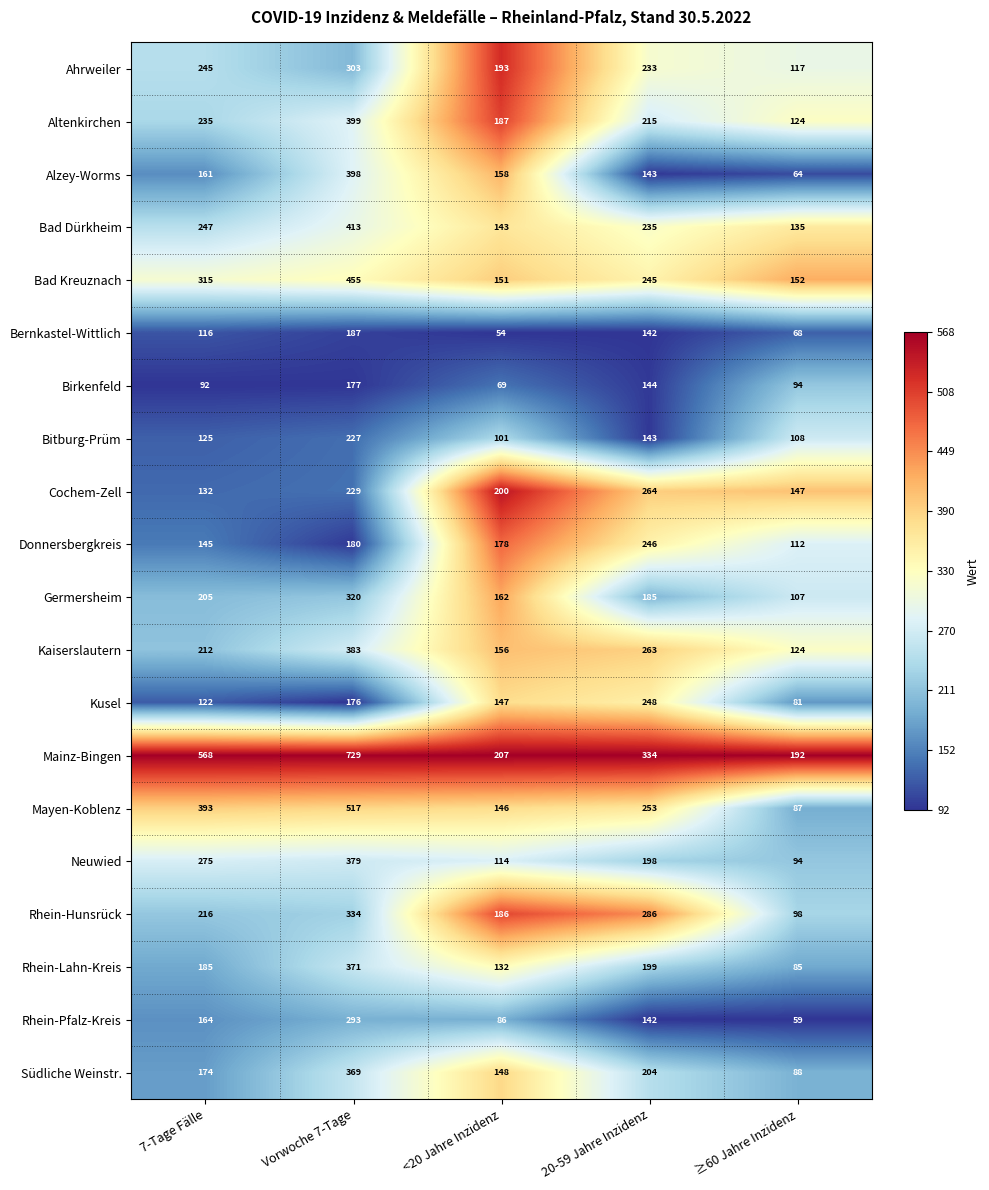

What is the sum of the Cochem-Zell values at 7-Tage Fälle and Vorwoche 7-Tage?

361